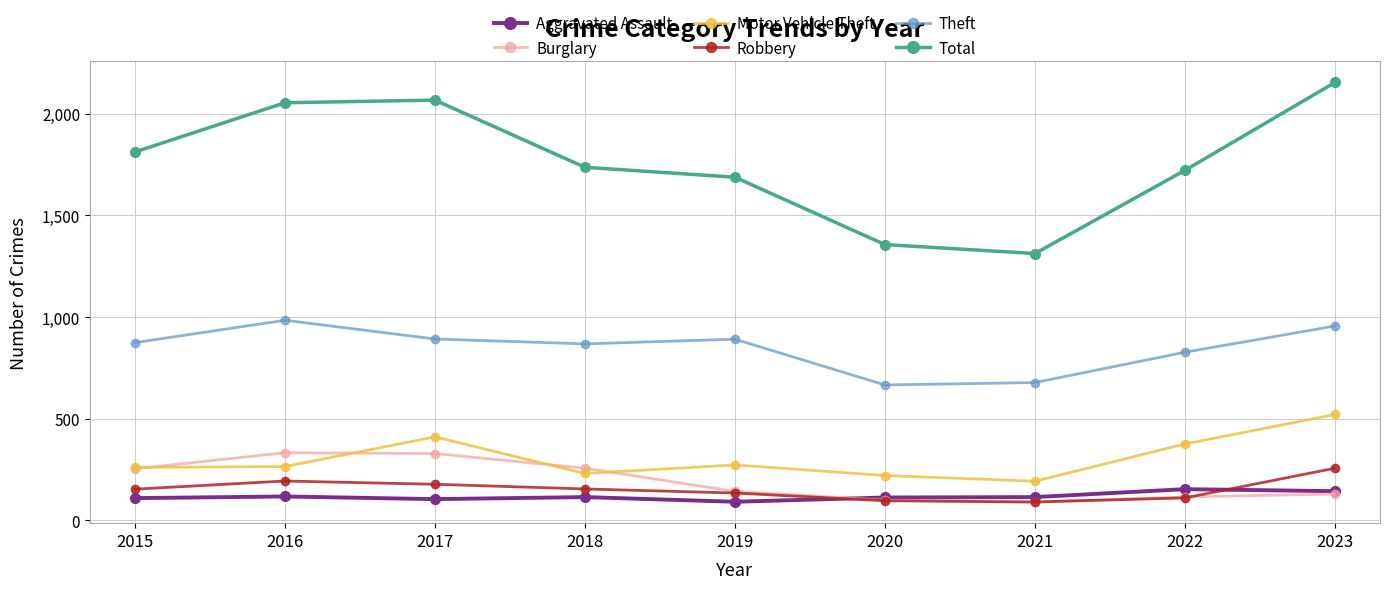

Does the chart have visible grid lines?

Yes